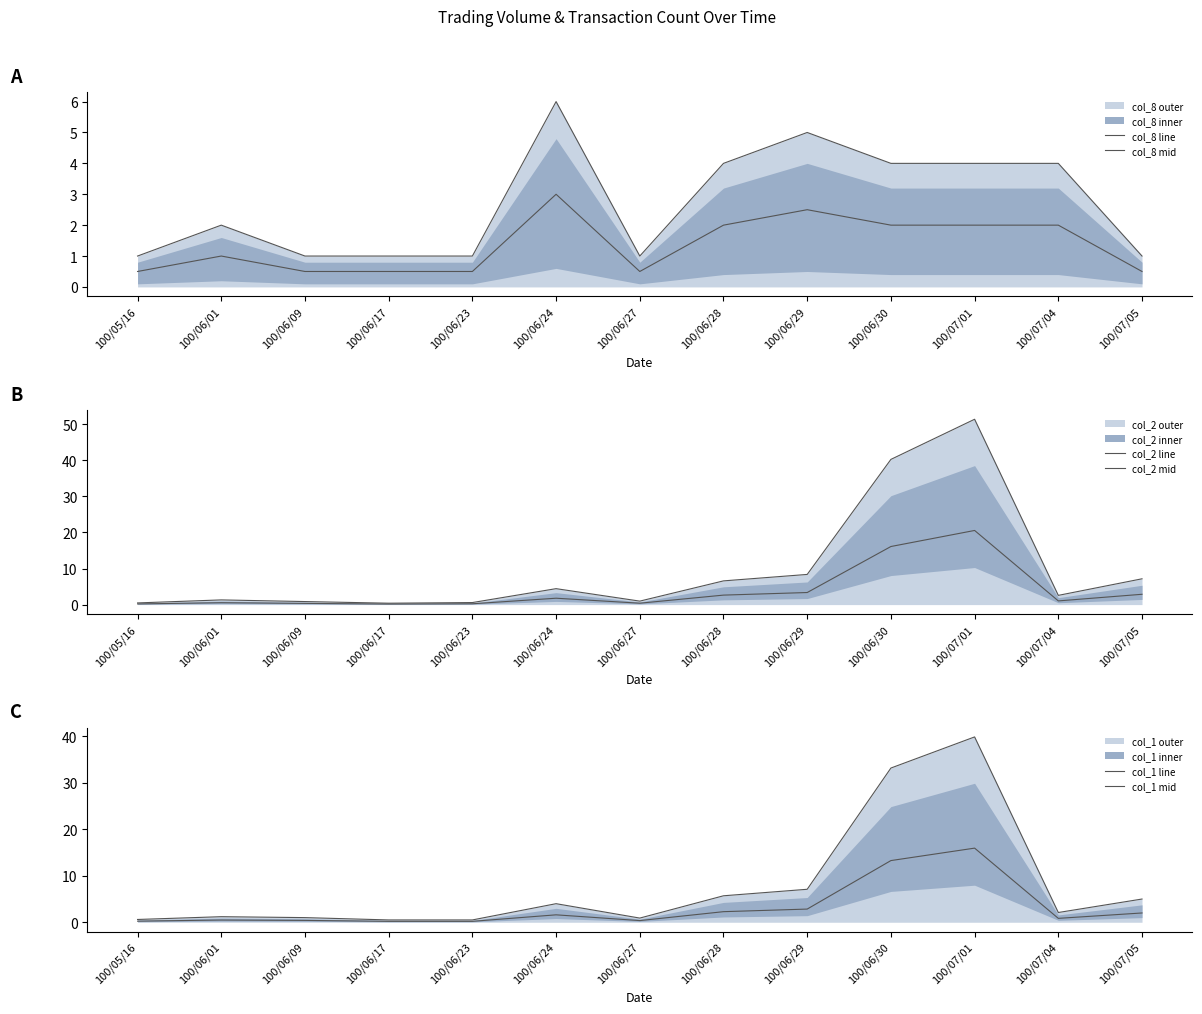

What is the greatest value displayed?

51.4